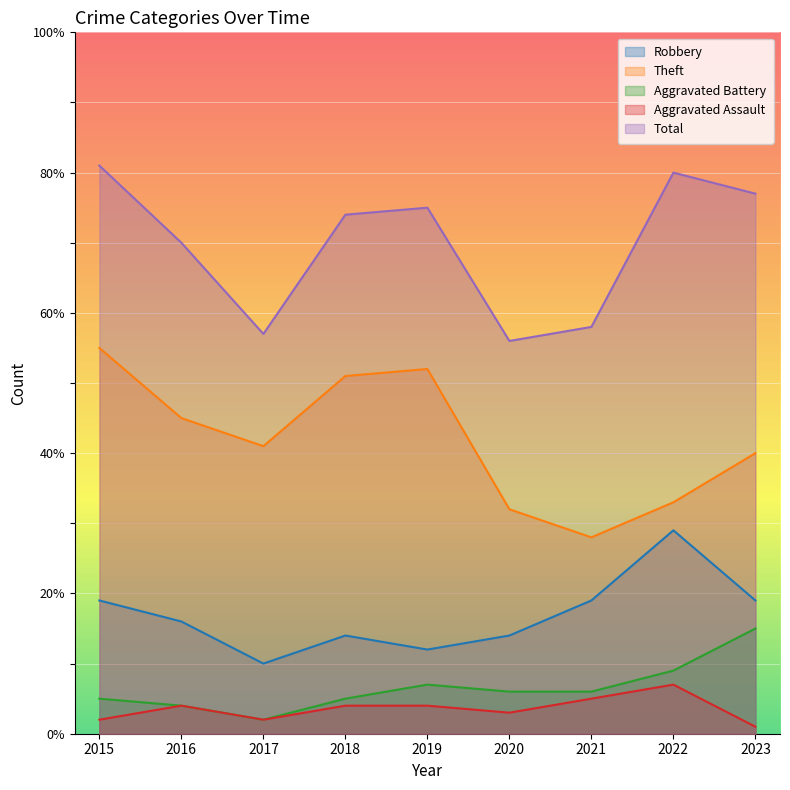

What is the difference between the maximum and minimum values in the Theft series?

27